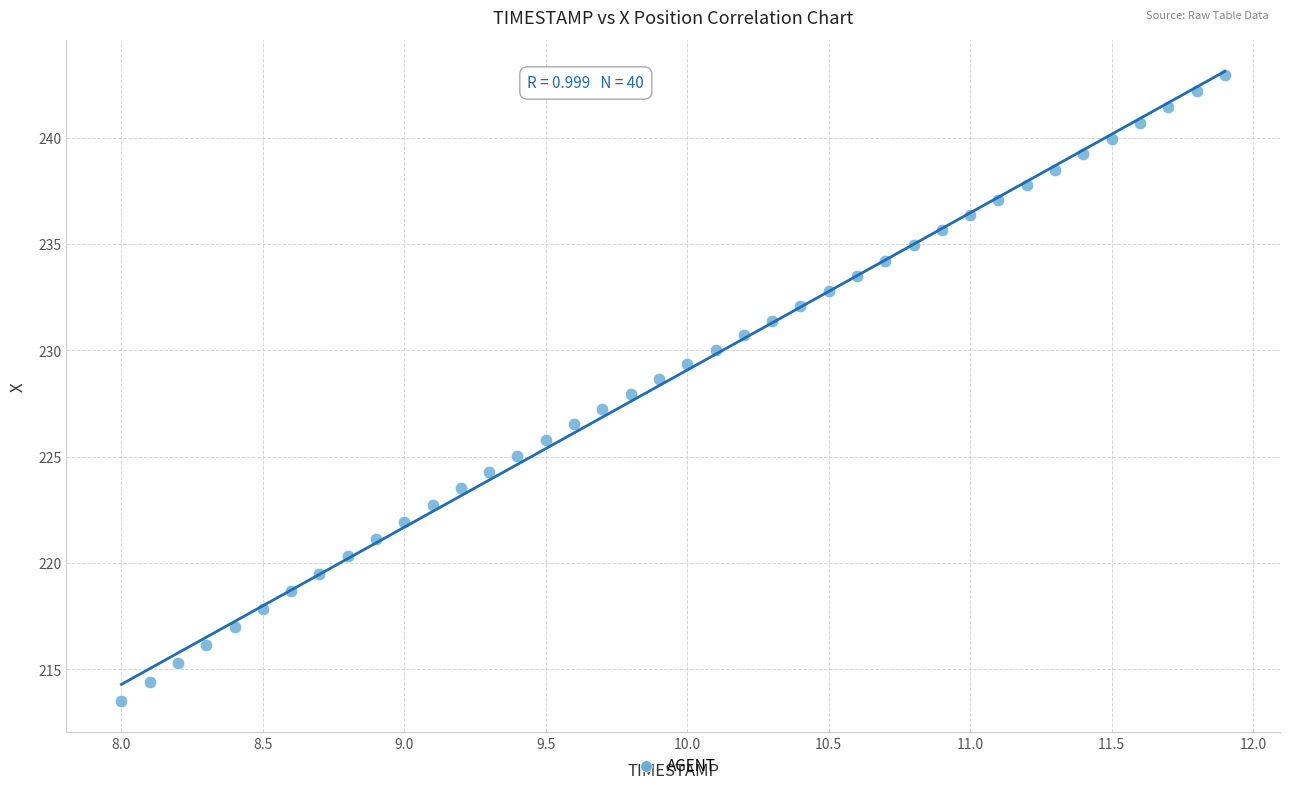

What is the range of X values (max minus min)?

3.9